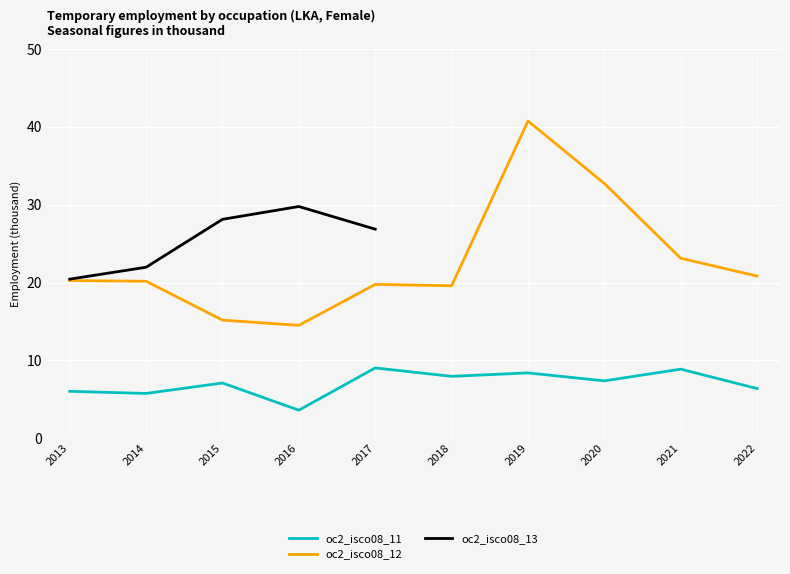

Rank the categories by oc2_isco08_12 value from highest to lowest.

2019, 2020, 2021, 2022, 2013, 2014, 2017, 2018, 2015, 2016